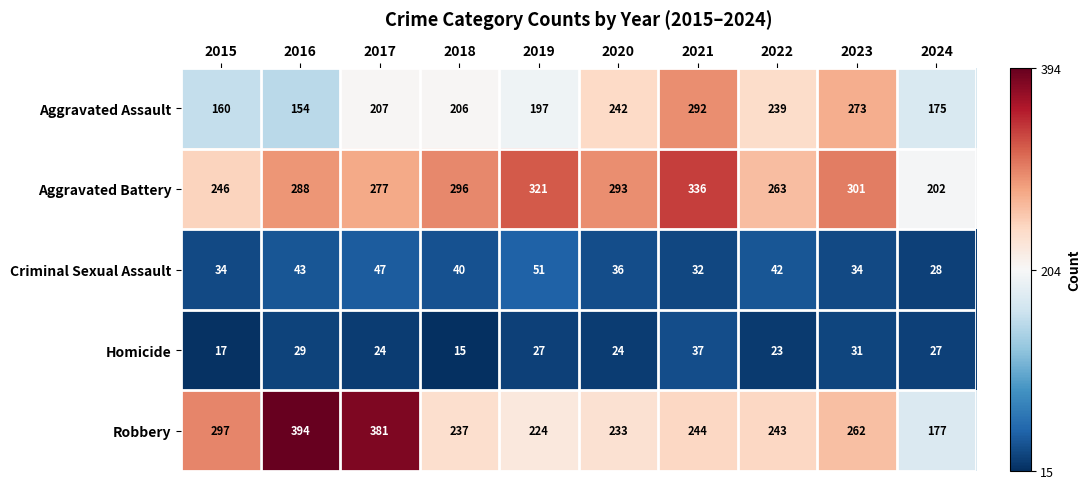

Rank the series by their maximum value, from highest to lowest.

Robbery, Aggravated Battery, Aggravated Assault, Criminal Sexual Assault, Homicide